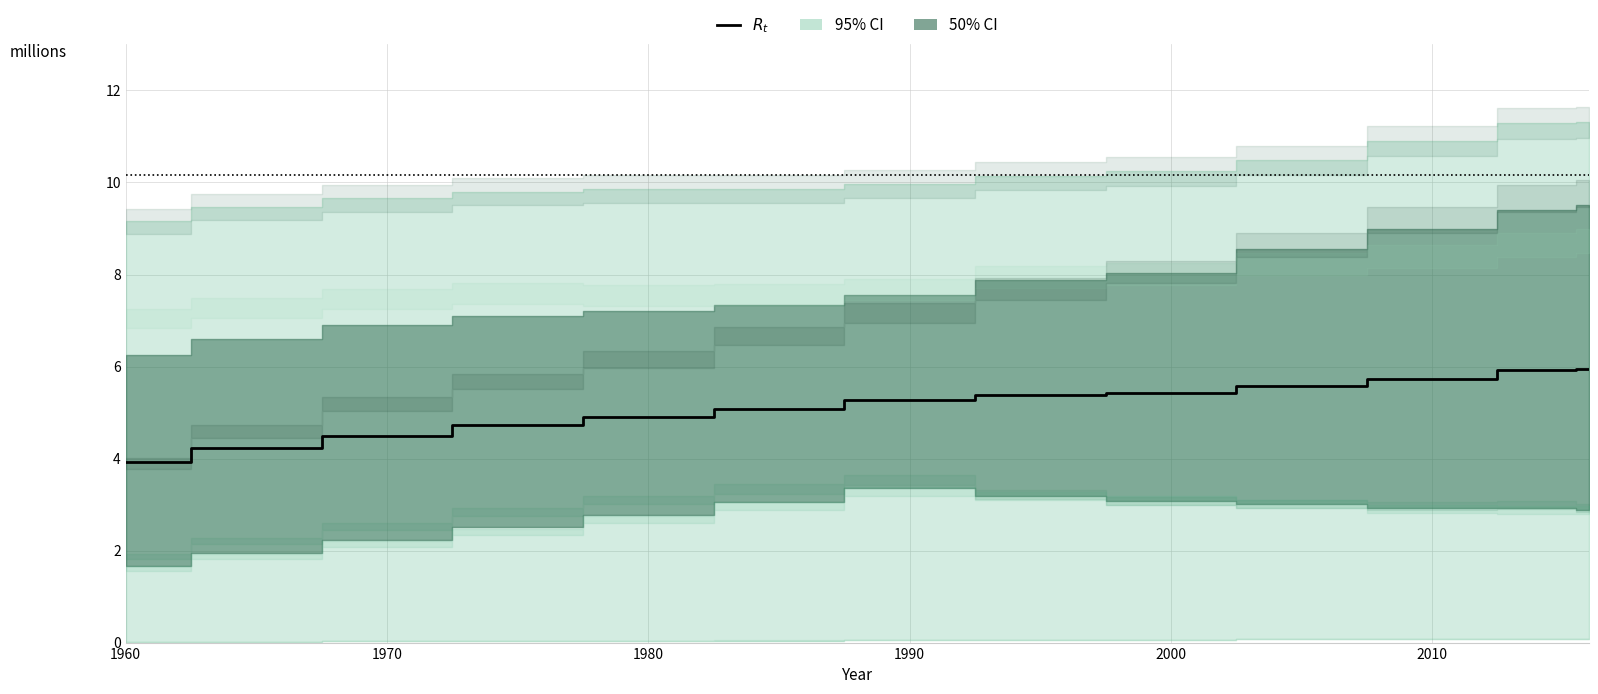

Reading right to left, extract all data points from this chart.

5.9	5.9	5.7	5.6	5.4	5.4	5.3	5.1	4.9	4.7	4.5	4.2	3.9